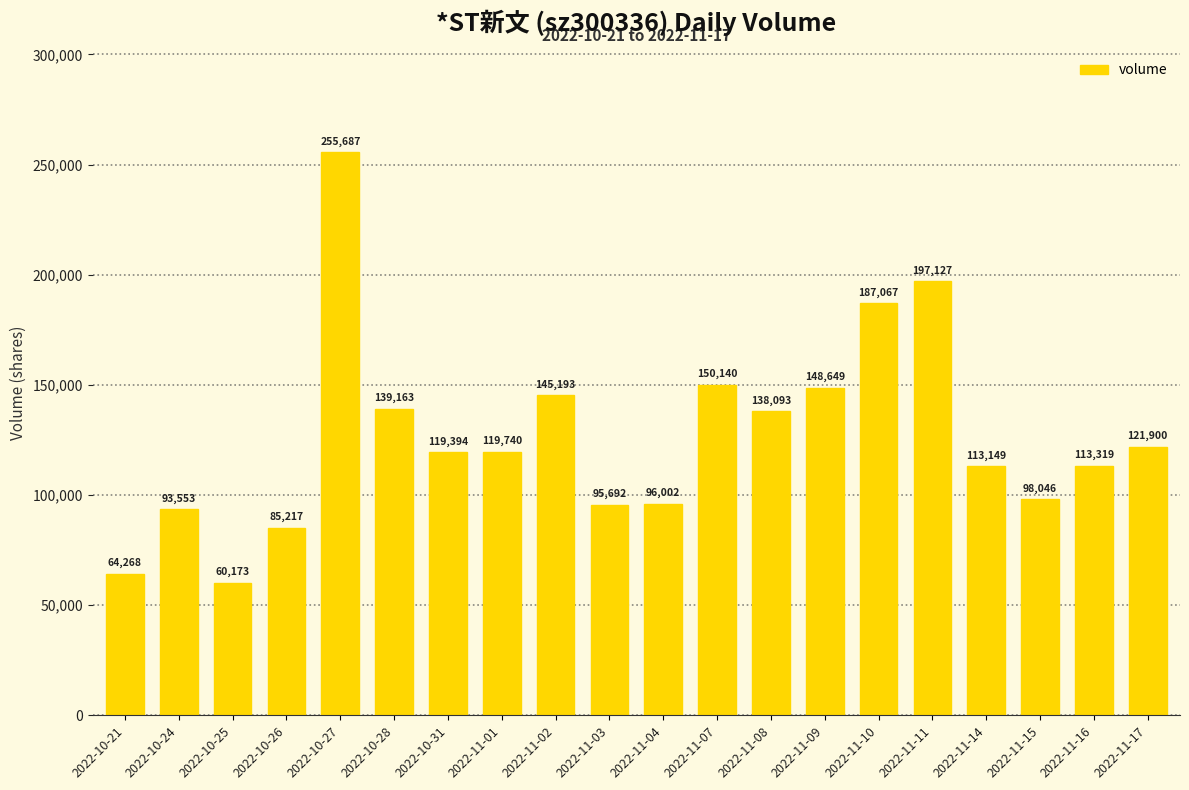

List the labels in order of value, largest first.

2022-10-27, 2022-11-11, 2022-11-10, 2022-11-07, 2022-11-09, 2022-11-02, 2022-10-28, 2022-11-08, 2022-11-17, 2022-11-01, 2022-10-31, 2022-11-16, 2022-11-14, 2022-11-15, 2022-11-04, 2022-11-03, 2022-10-24, 2022-10-26, 2022-10-21, 2022-10-25